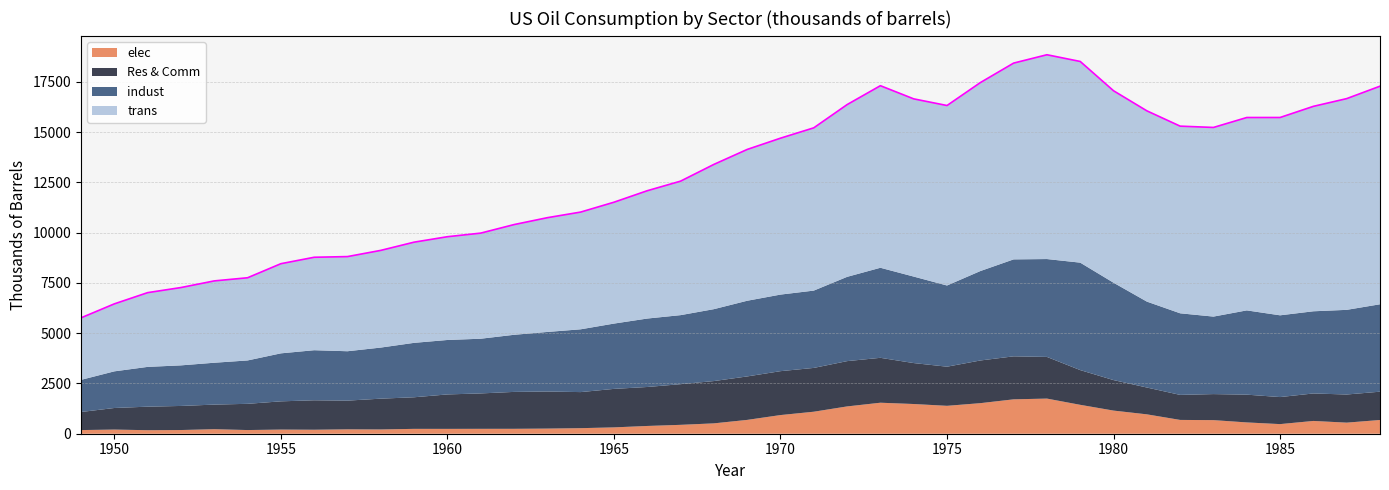

What is the smallest value displayed?

175.2